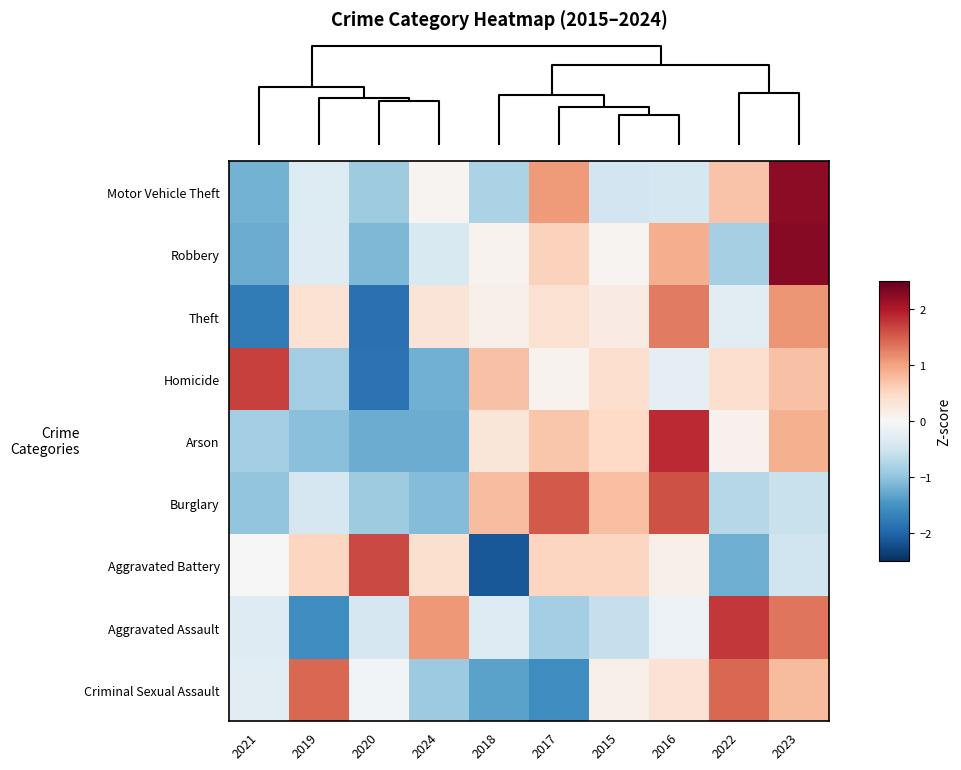

At which category is the sum across all series the highest?

2023